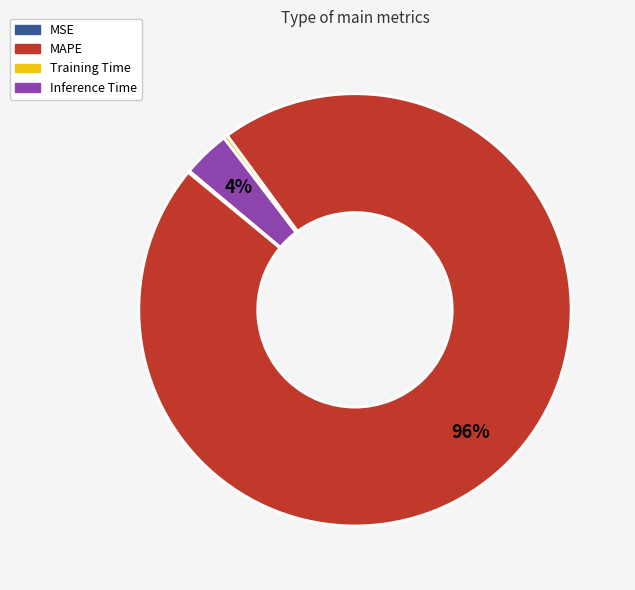

Does any single category account for the majority?

Yes